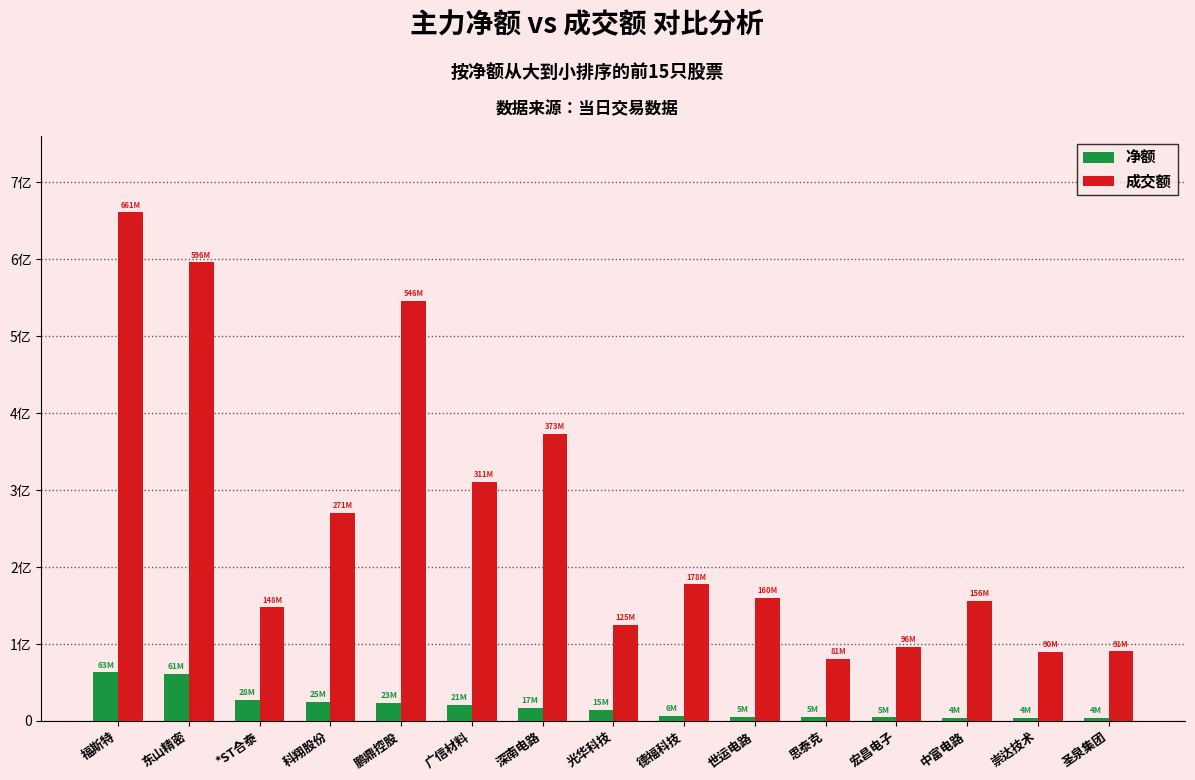

What position from the right is 思泰克?

5